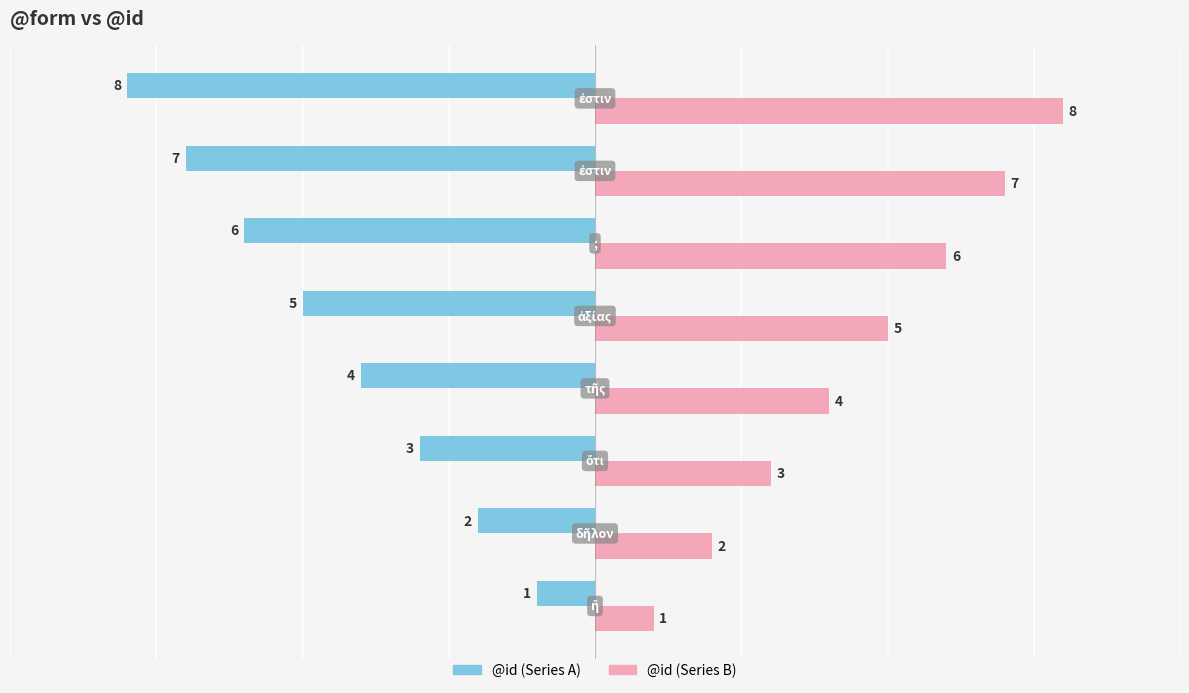

What is the smallest value displayed?

-8